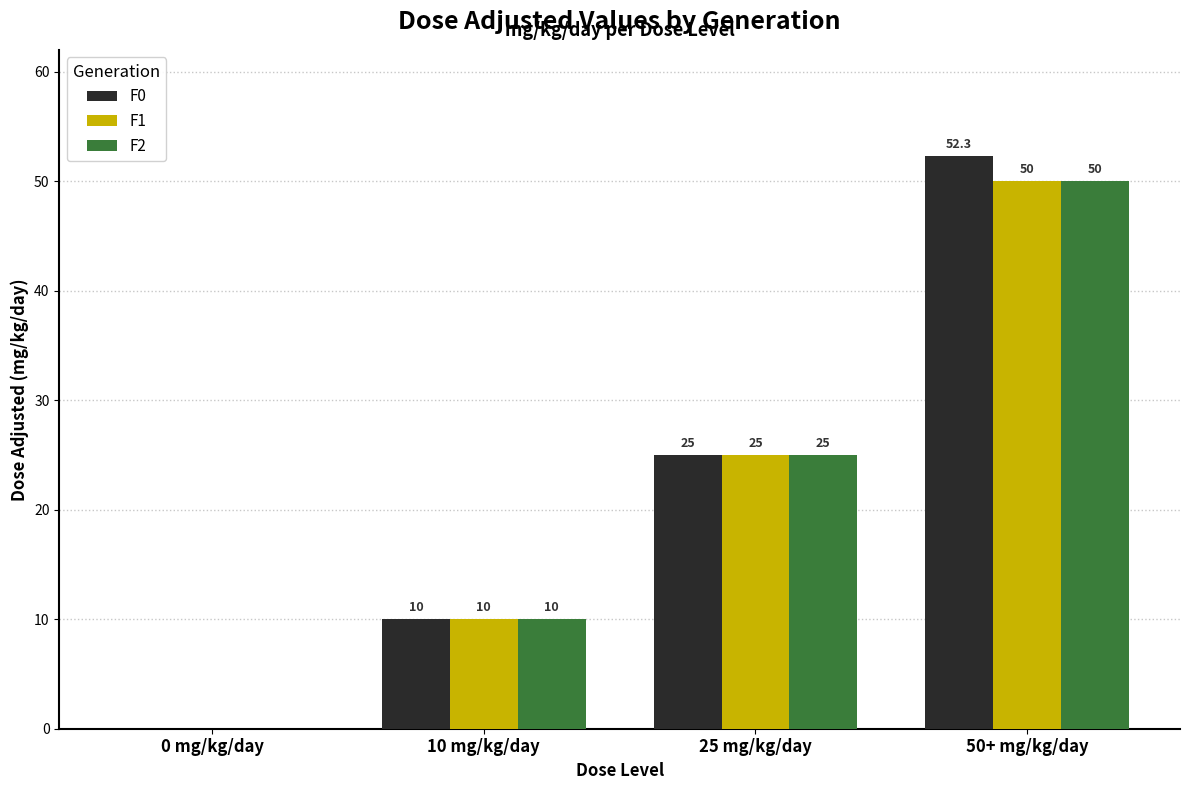

Reading right to left, what are all the values shown in this chart?

F0: 50+ mg/kg/day=52.3	25 mg/kg/day=25.0	10 mg/kg/day=10.0	0 mg/kg/day=0.0
F1: 50+ mg/kg/day=50.0	25 mg/kg/day=25.0	10 mg/kg/day=10.0	0 mg/kg/day=0.0
F2: 50+ mg/kg/day=50.0	25 mg/kg/day=25.0	10 mg/kg/day=10.0	0 mg/kg/day=0.0